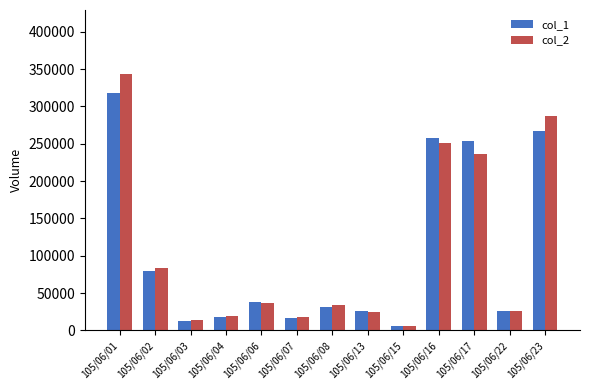

Rank the series by their maximum value, from highest to lowest.

col_2, col_1